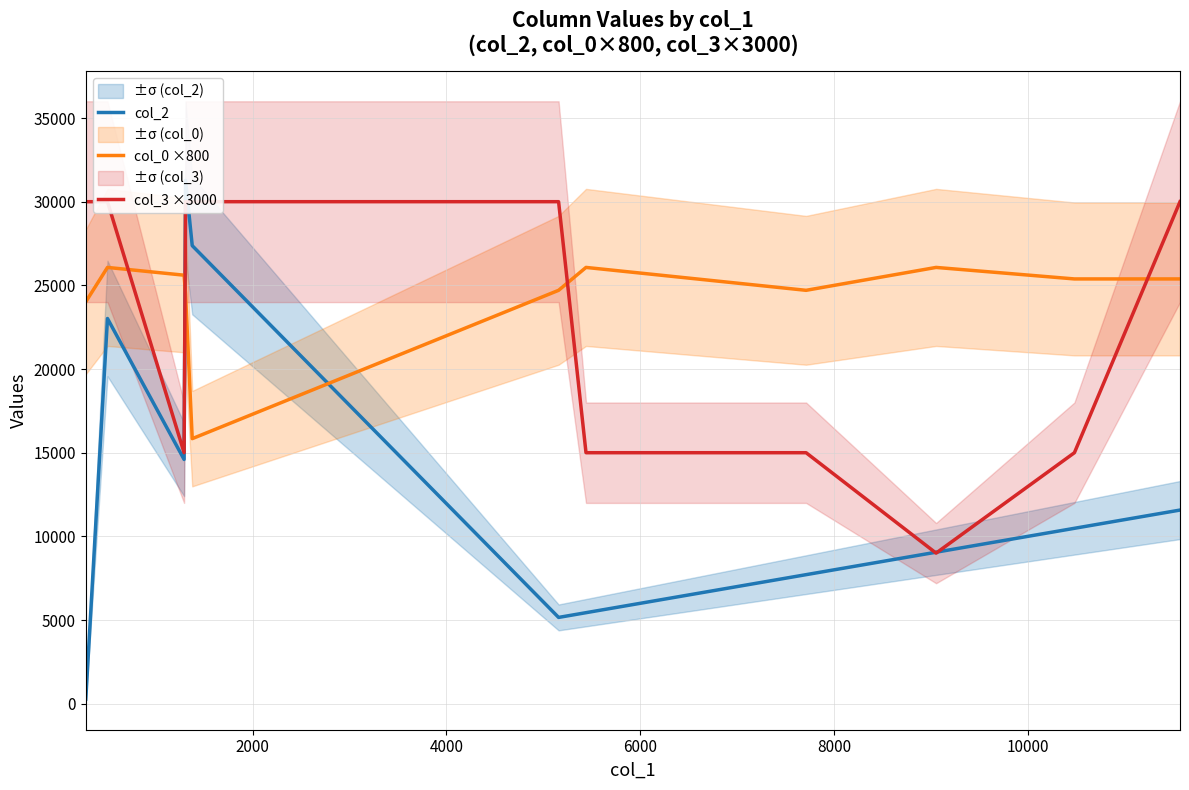

What is the difference between the maximum and second lowest values in the col_3 ×3000 series?

15000.0